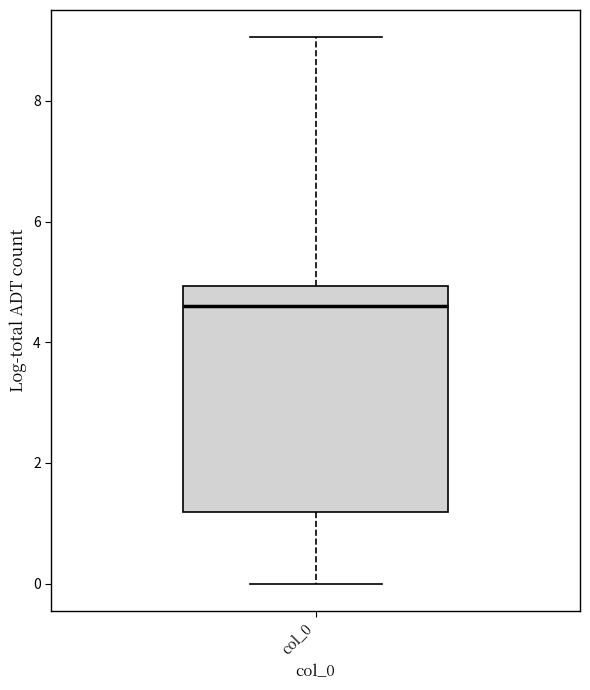

Transcribe this box plot: give where the median line is, the range the box spans, and where the two whiskers end, as read against the y-axis. The values are not printed on the chart, so give them approximately, as read against the axis.

median 4.6, box 1.2 to 5.0, whiskers 0.0 to 9.0